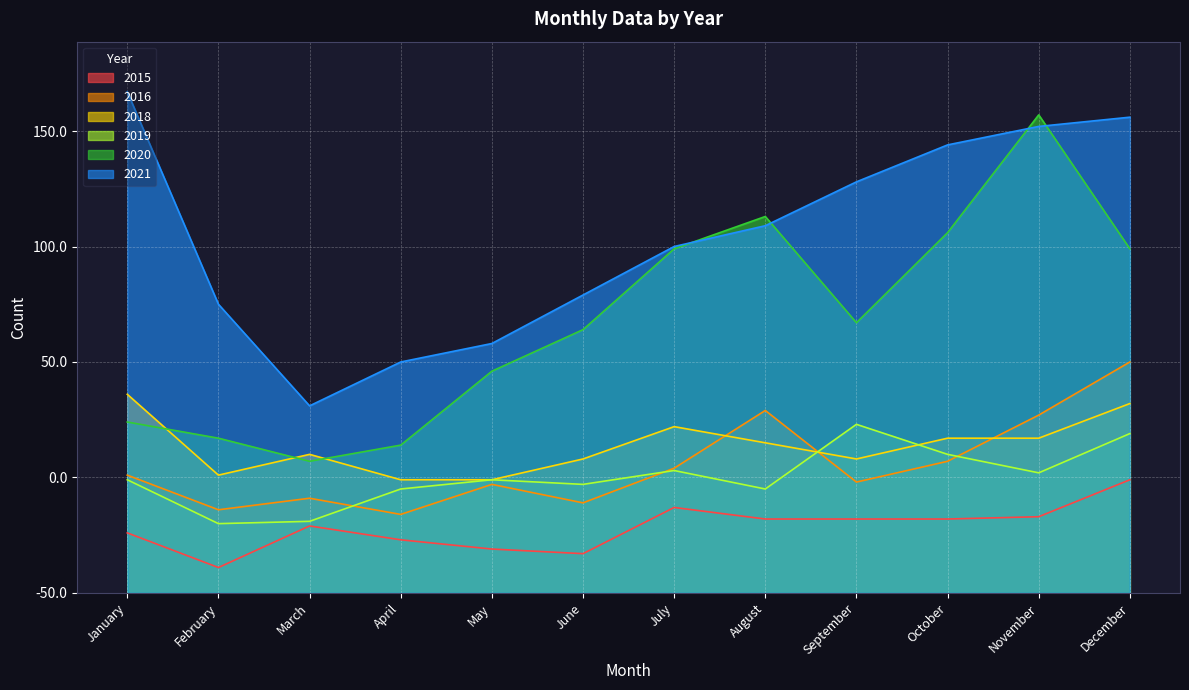

Does the chart display data point markers on the line(s)?

No